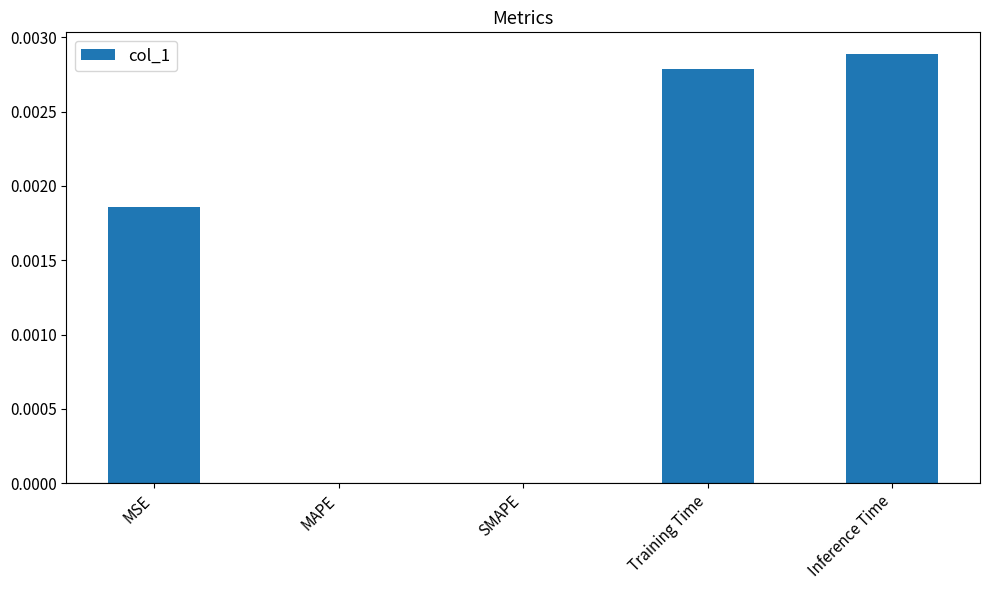

Does the chart contain stacked bars?

No